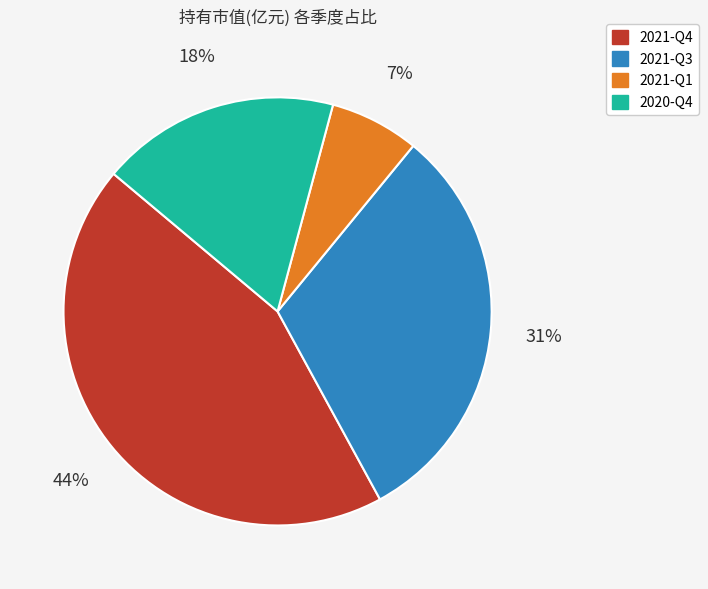

To the nearest percent, what is the difference between the largest and smallest slice percentages?

37%